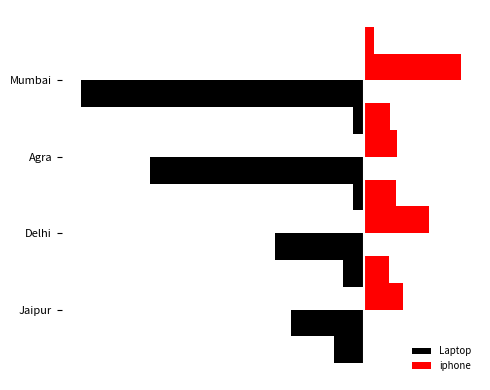

Which series has the largest range (max minus min)?

Laptop